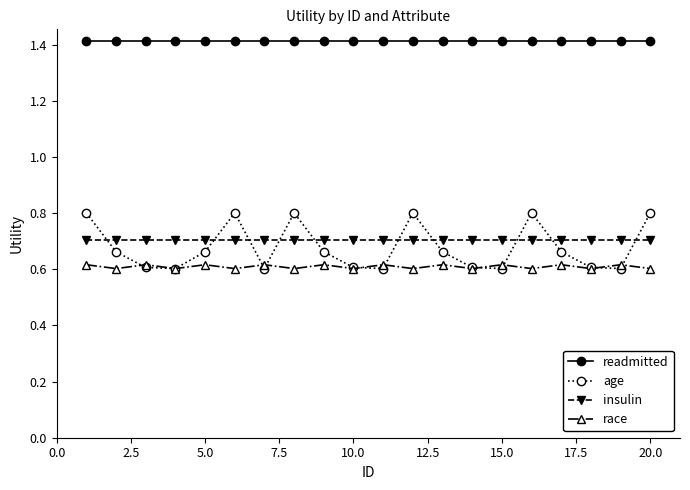

What is the value of the readmitted point at the 4th from the left?

1.4